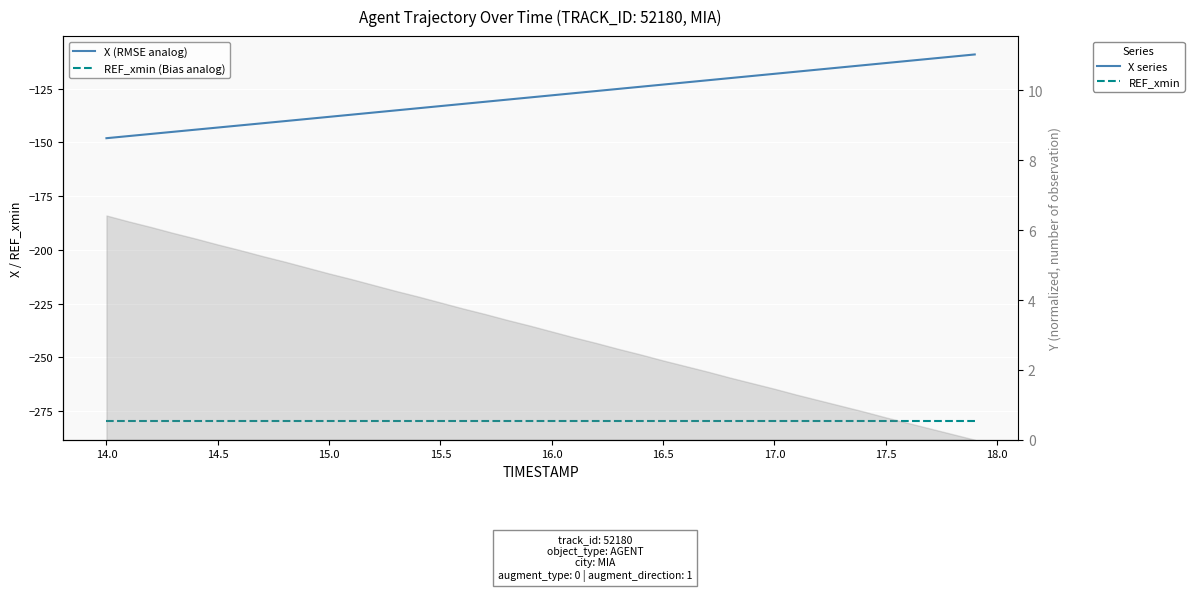

What is the difference between the second highest and second lowest values in the X (RMSE analog) series?

37.0